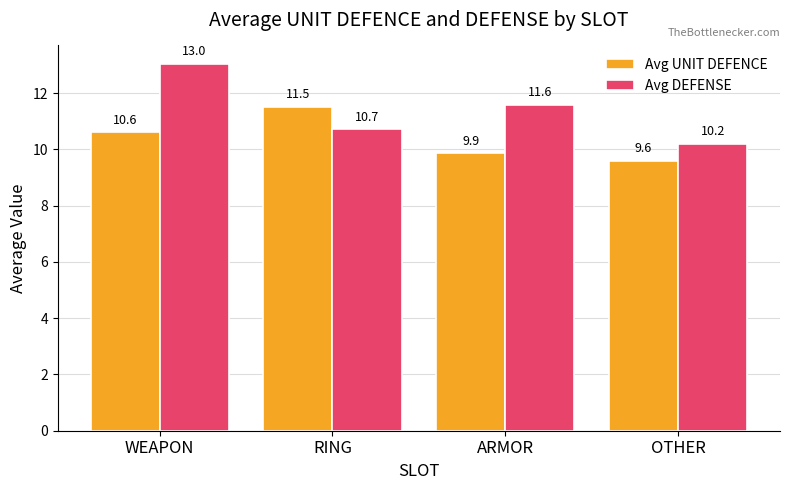

Is it true that Avg UNIT DEFENCE equals 16.1 at ARMOR?

False